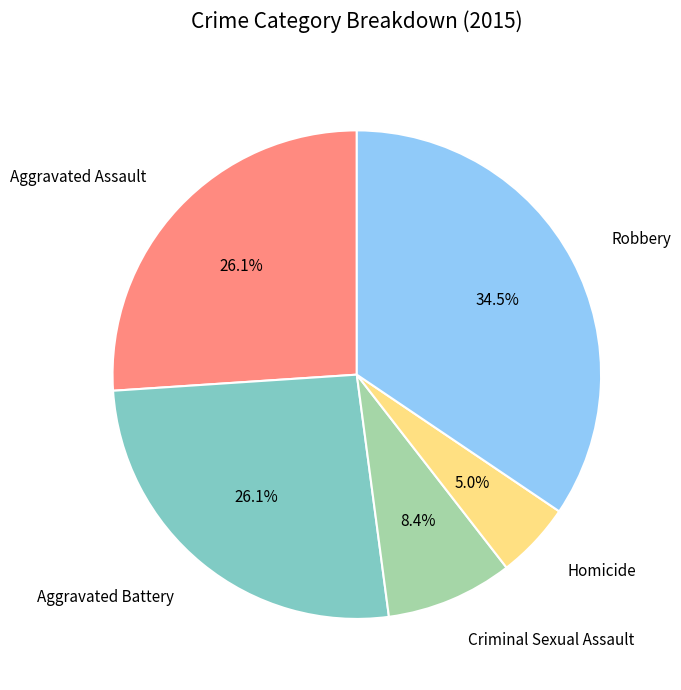

The Homicide slice represents 5% of the pie. True or false?

True